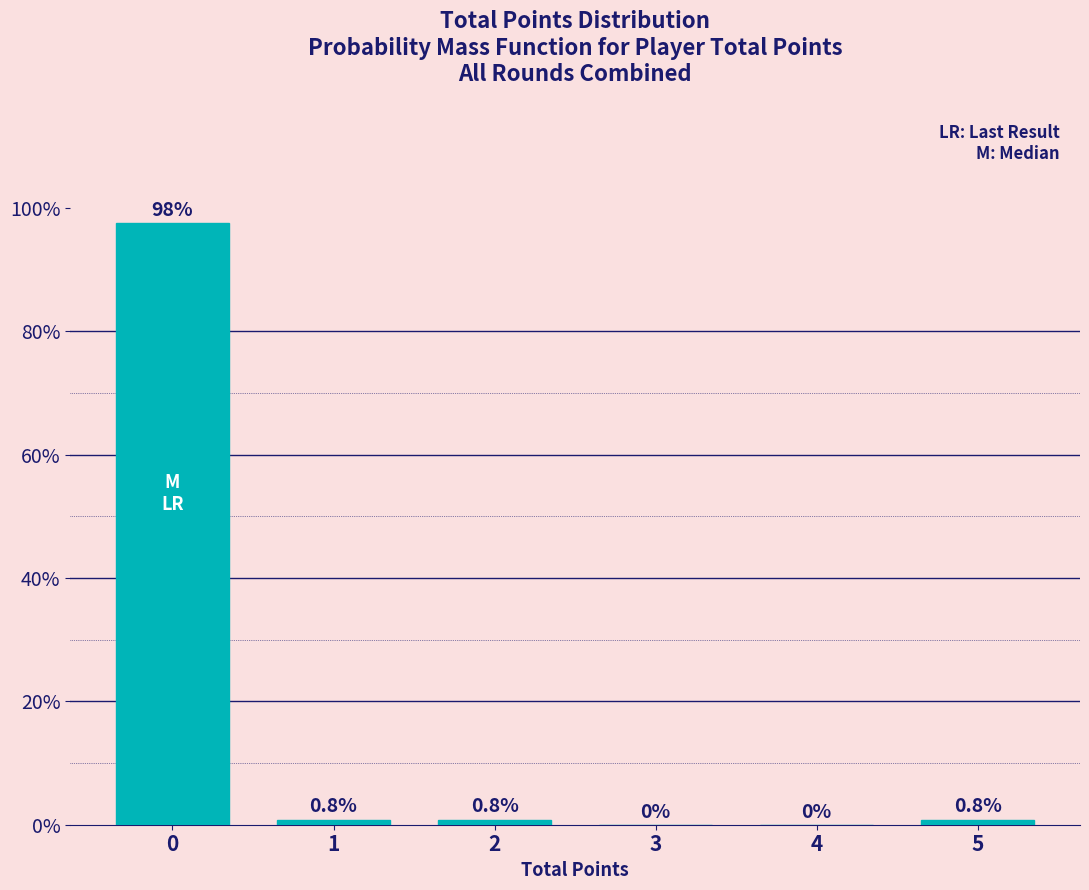

Reading right to left, transcribe all the data shown in this chart.

5=0.8	4=0.0	3=0.0	2=0.8	1=0.8	0=97.5